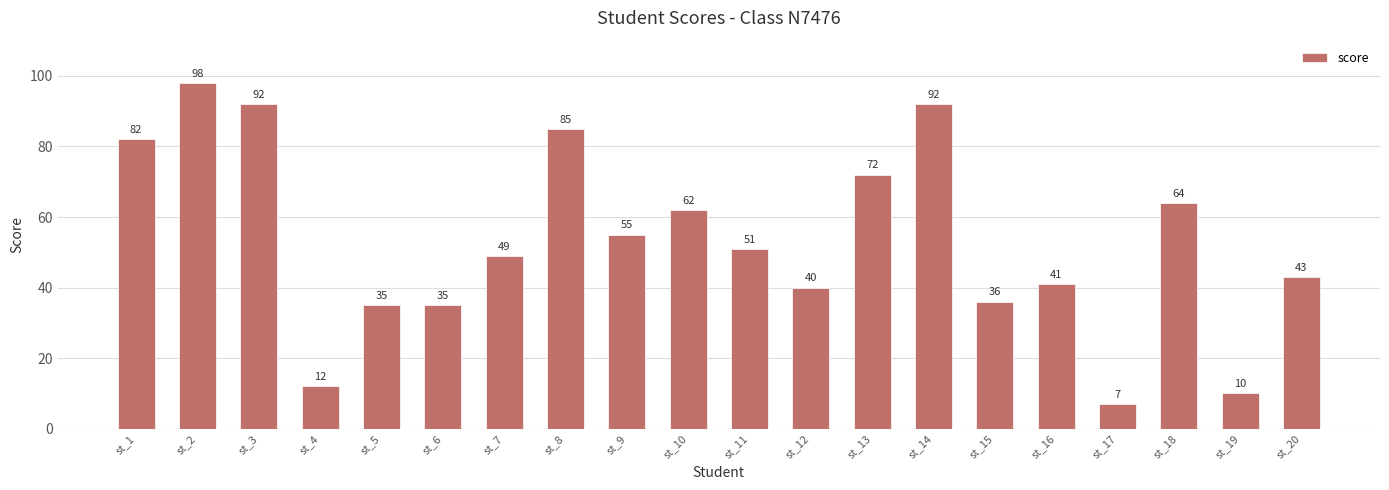

What is the difference between the maximum and minimum values?

91